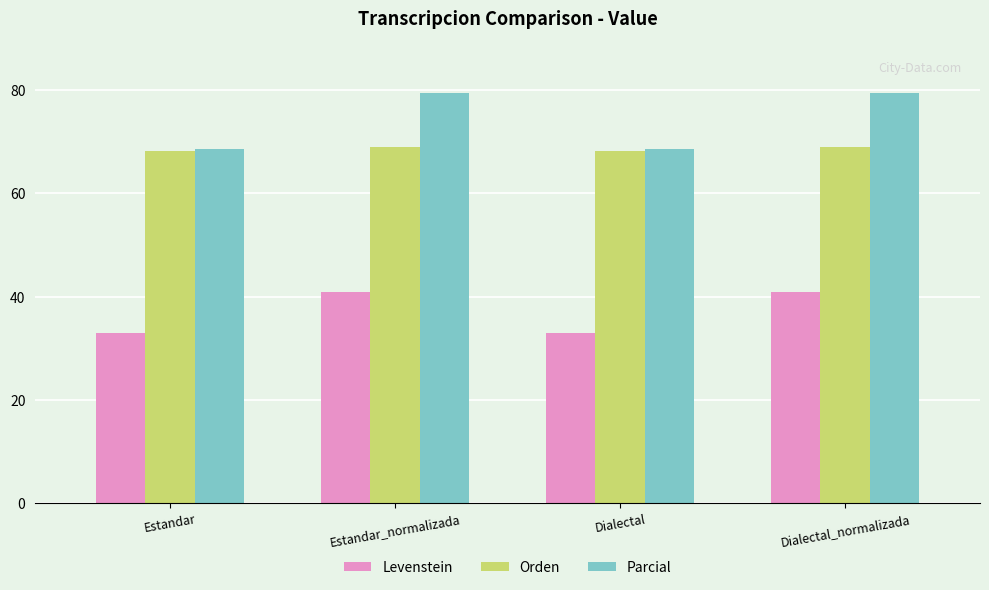

How many series are shown in this chart?

3